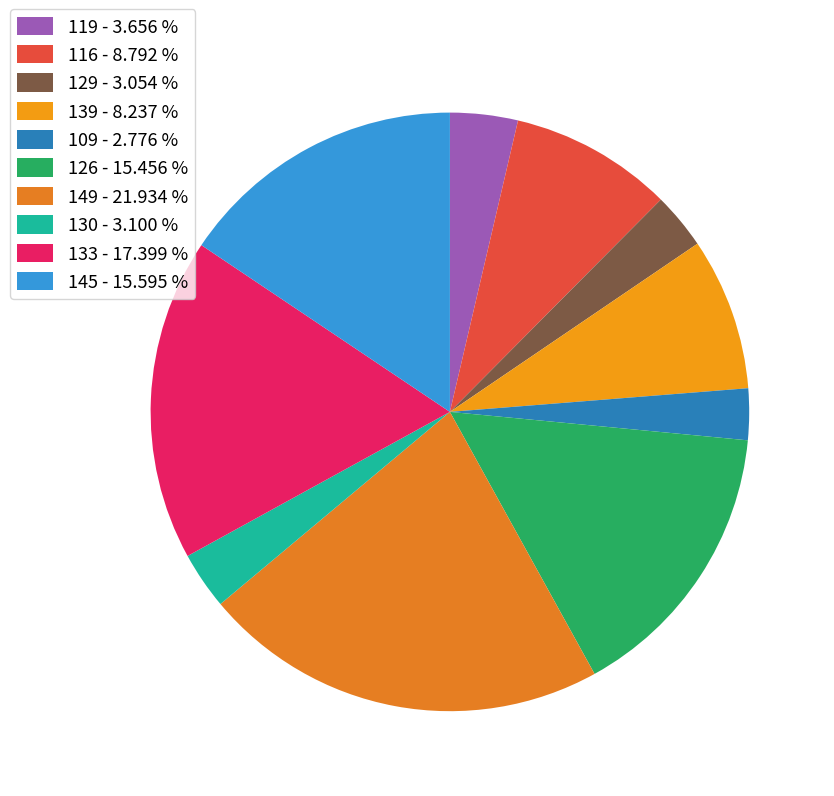

Count the number of slices in the pie.

10